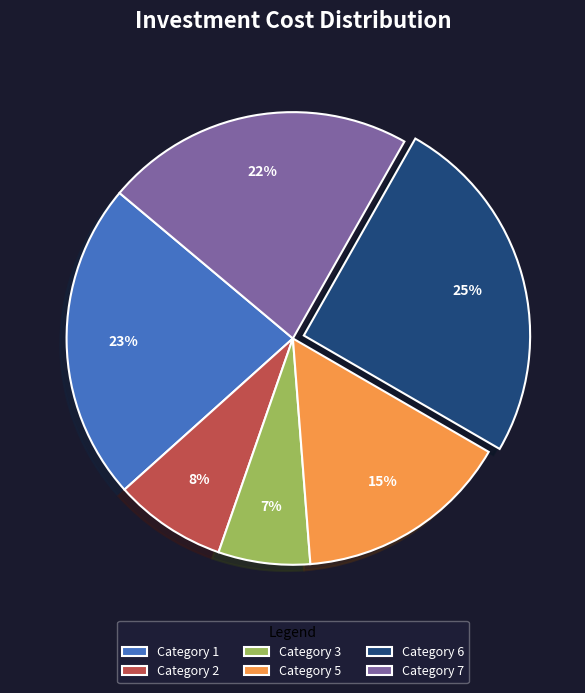

To the nearest percent, what percentage of the pie is Category 5?

15%